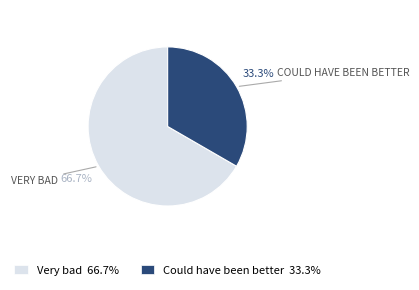

Count the number of slices in the pie.

2